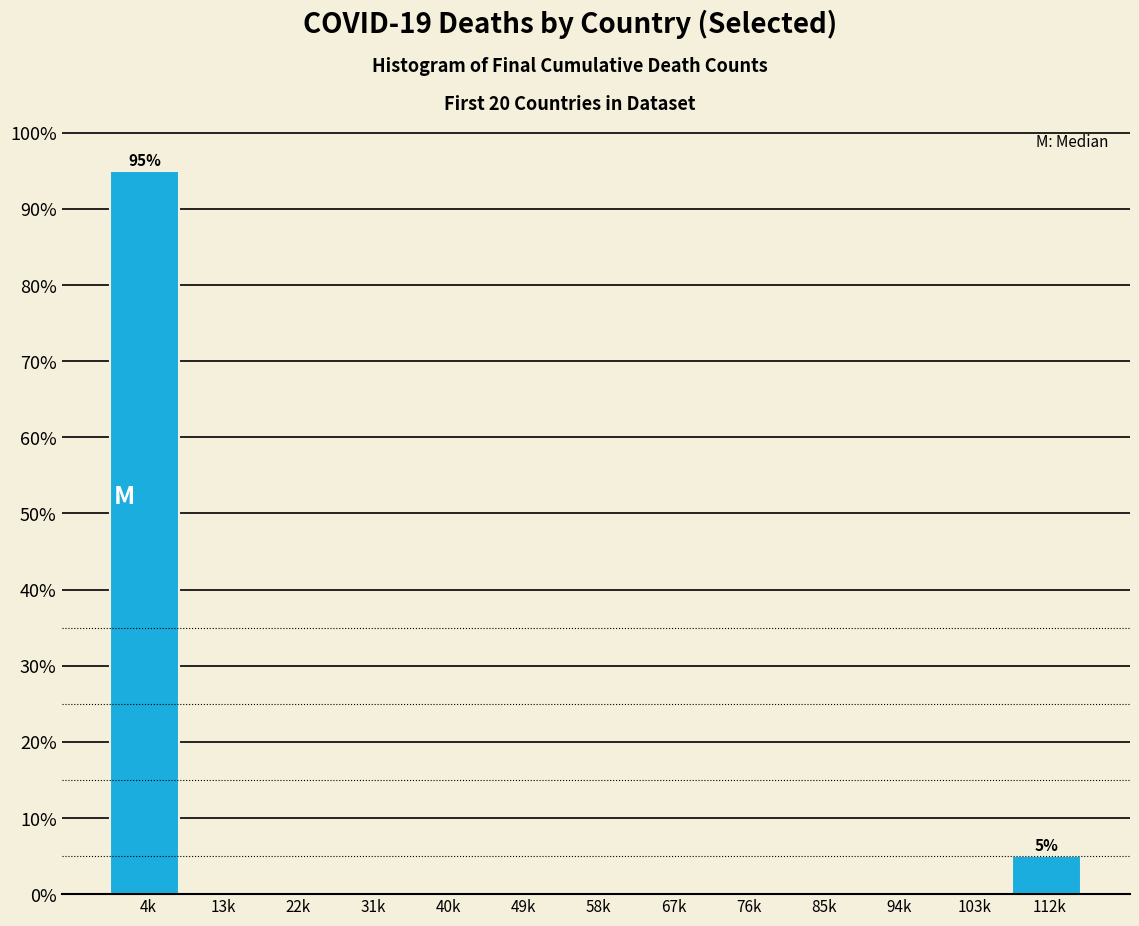

Reading right to left, what are all the values shown in this chart?

112k=5	103k=0	94k=0	85k=0	76k=0	67k=0	58k=0	49k=0	40k=0	31k=0	22k=0	13k=0	4k=95